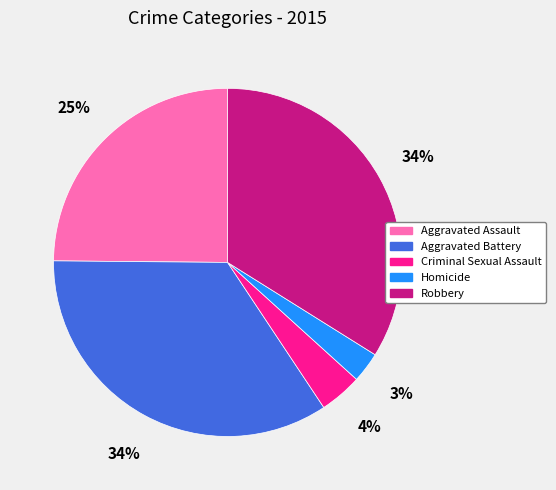

How many slices are in this pie chart?

5